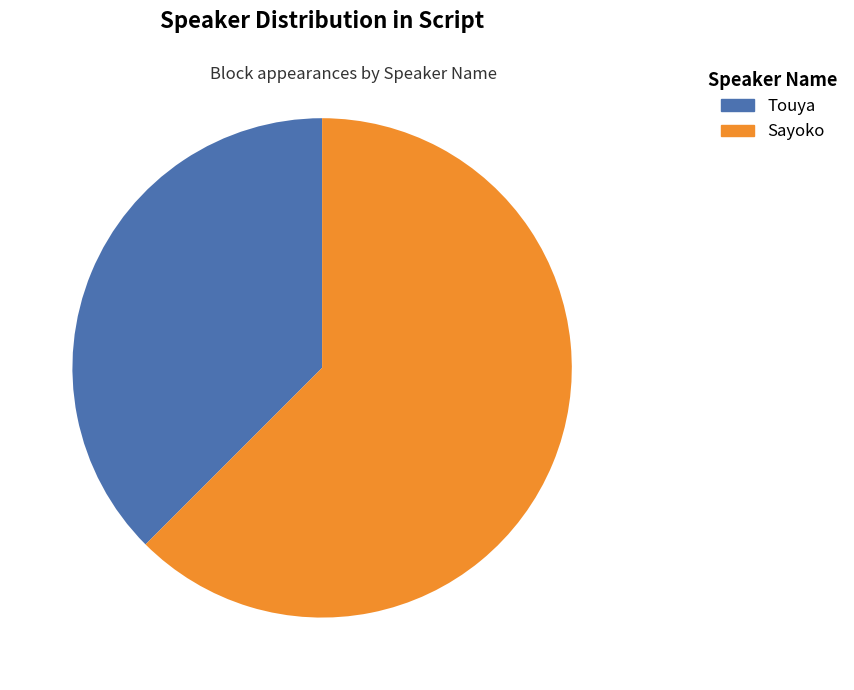

What portion of the pie excludes Sayoko?

37.5%